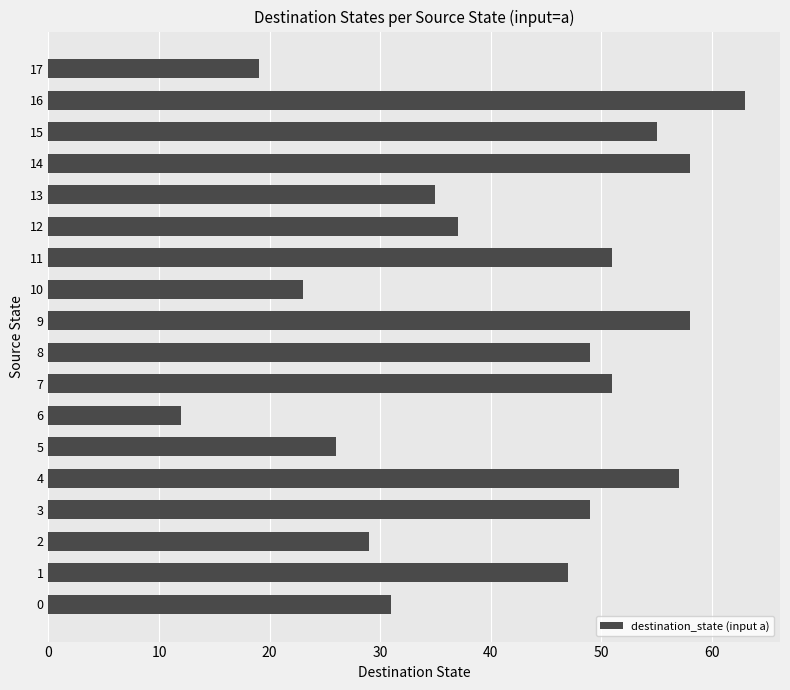

At which category does the chart reach its peak across all series?

16